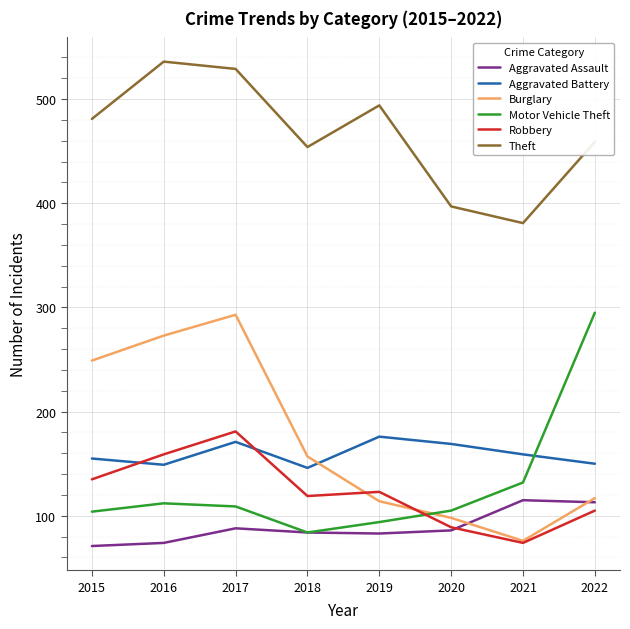

The Motor Vehicle Theft series shows 94 at 2019. True or false?

True